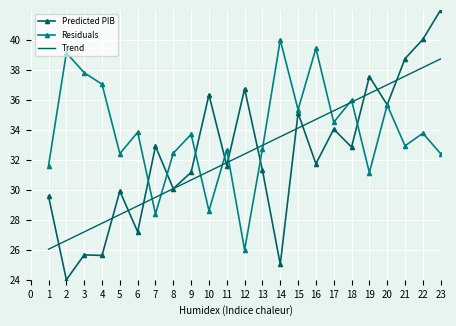

What is the sum of all Predicted PIB values?

744.9